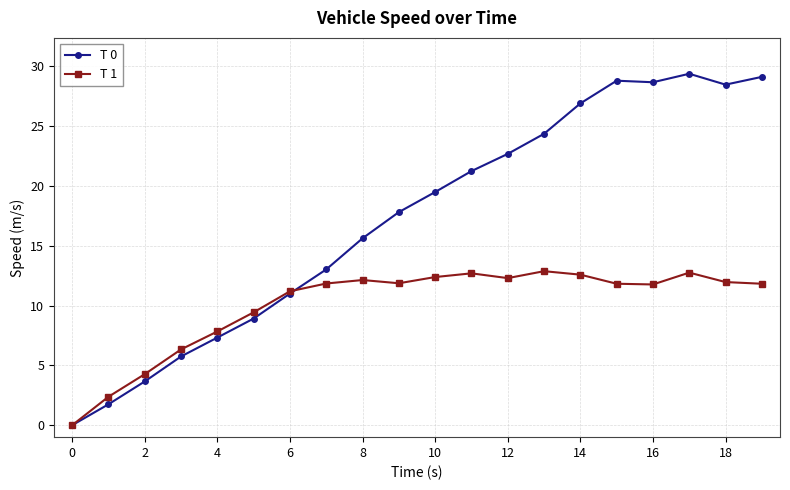

Which series has the widest spread of values?

T 0